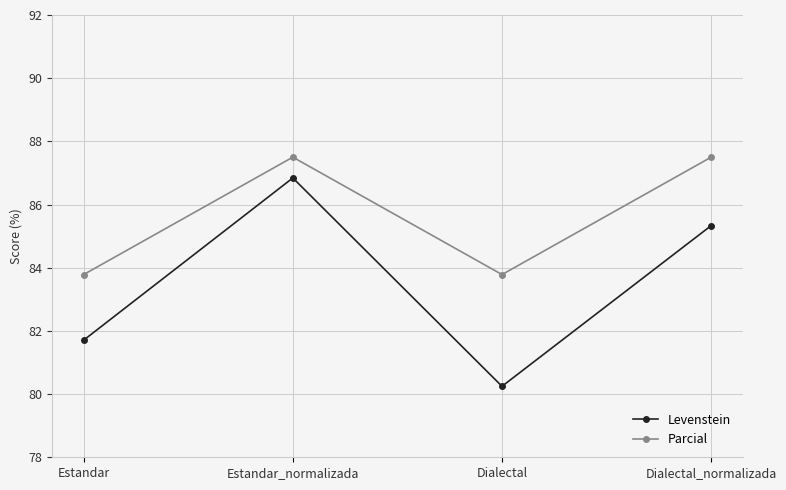

What is the highest value of the Levenstein series?

86.8